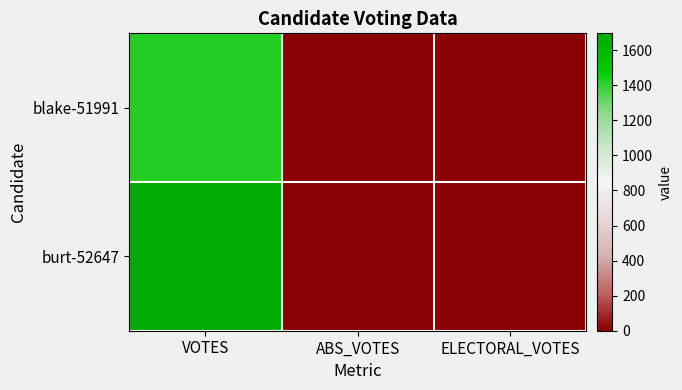

How many categories are shown in the chart?

3